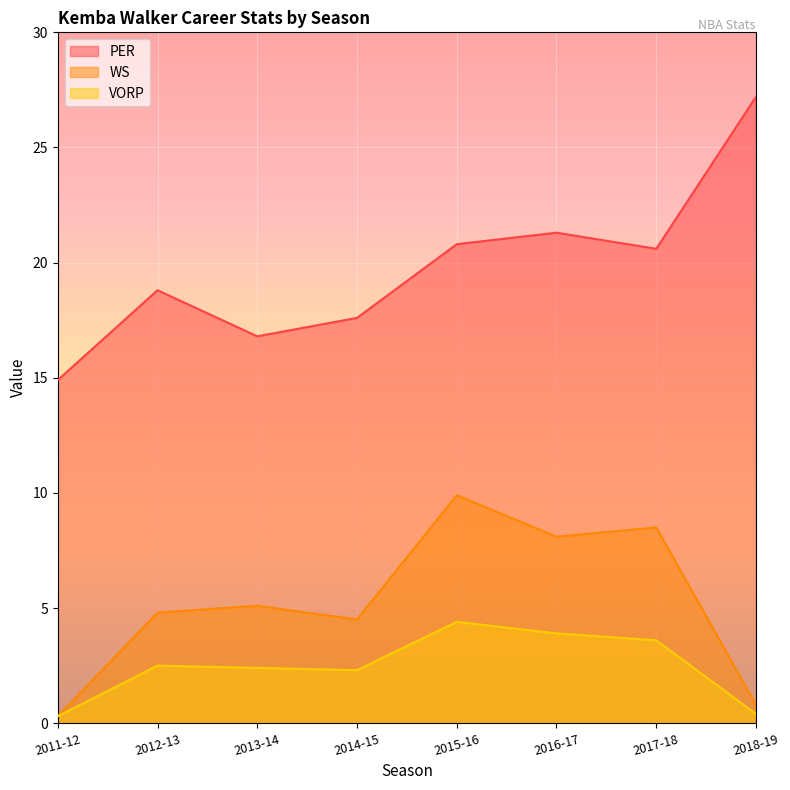

Does the chart display data point markers on the line(s)?

No